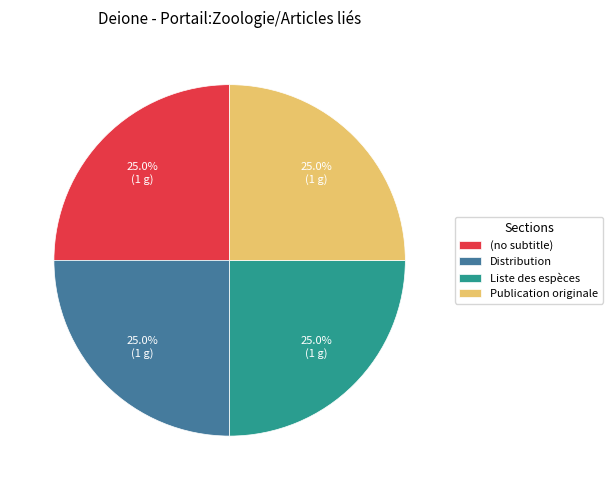

True or false: Publication originale accounts for 56% of the total.

False